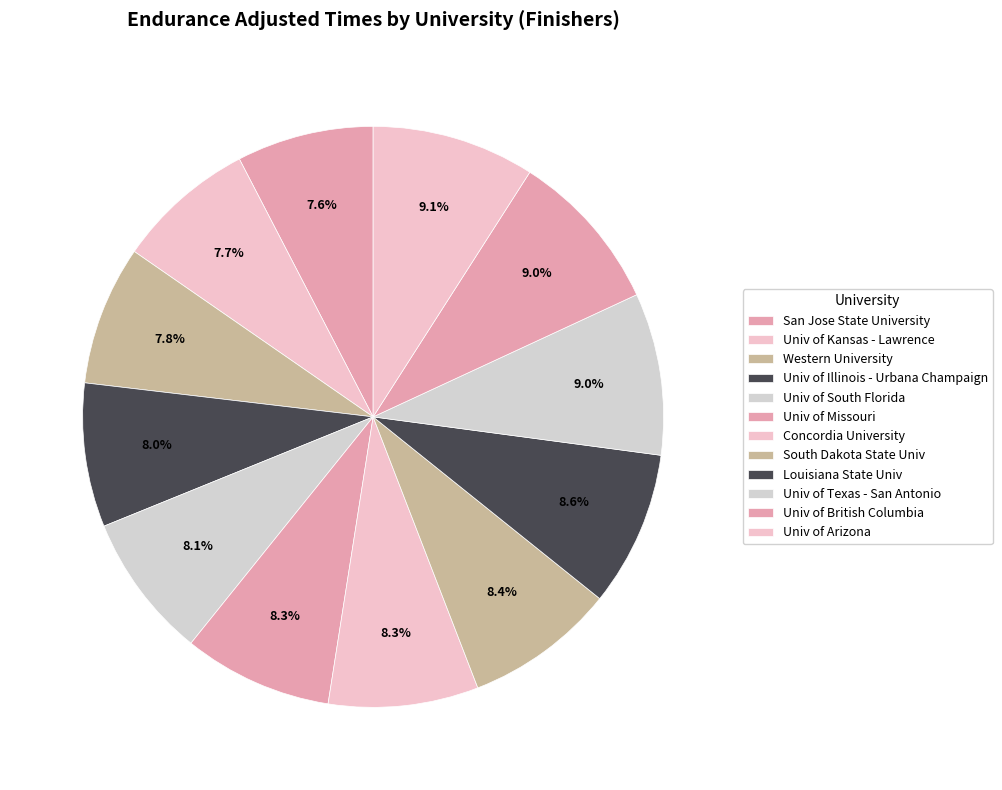

Is the sum of Concordia University and South Dakota State Univ greater than half?

No